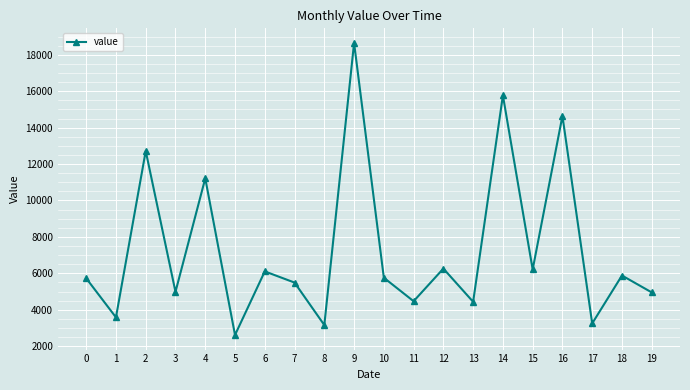

What is the change in value from 9 to 17?

-15396